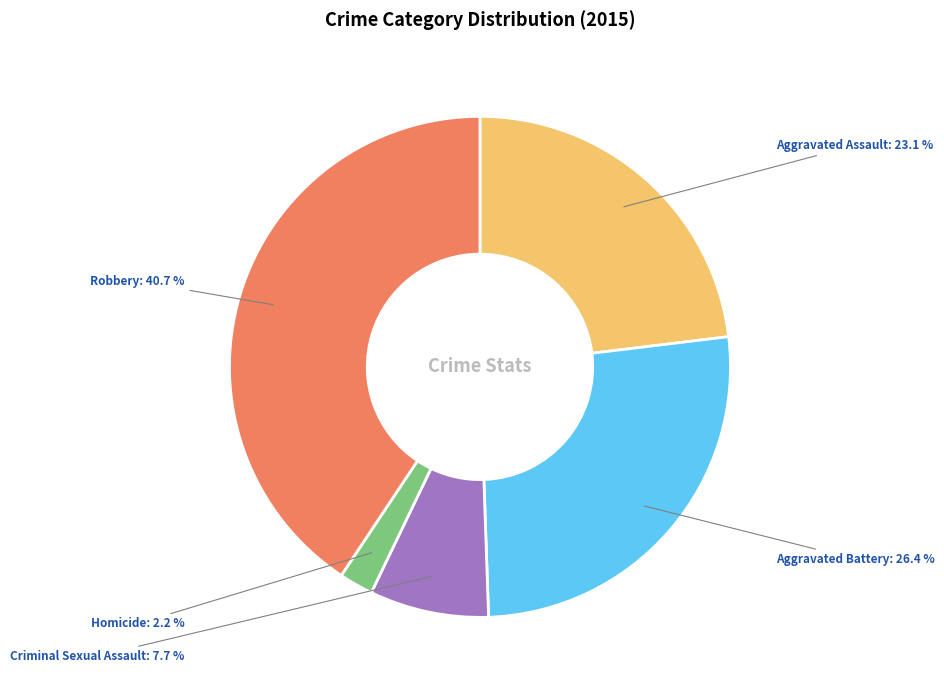

To the nearest percent, what portion does Homicide represent?

2%